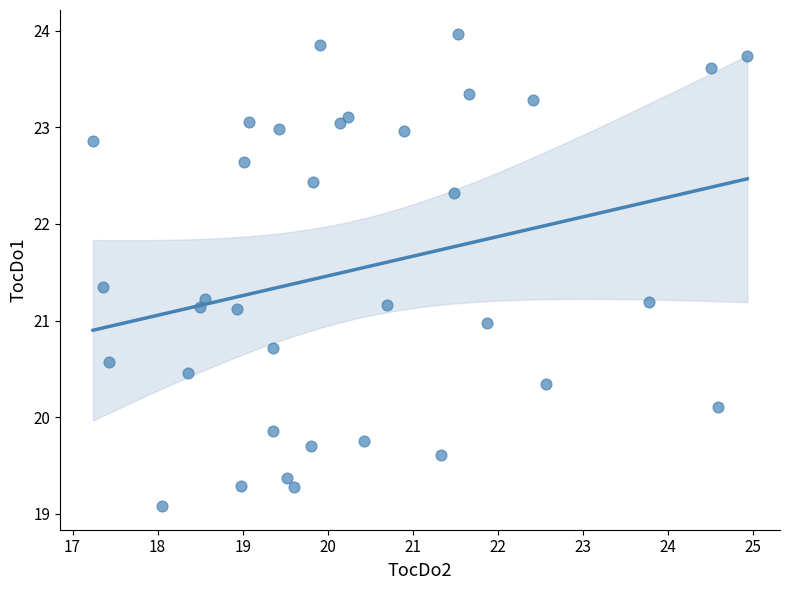

What is the range of Y values (max minus min)?

4.9